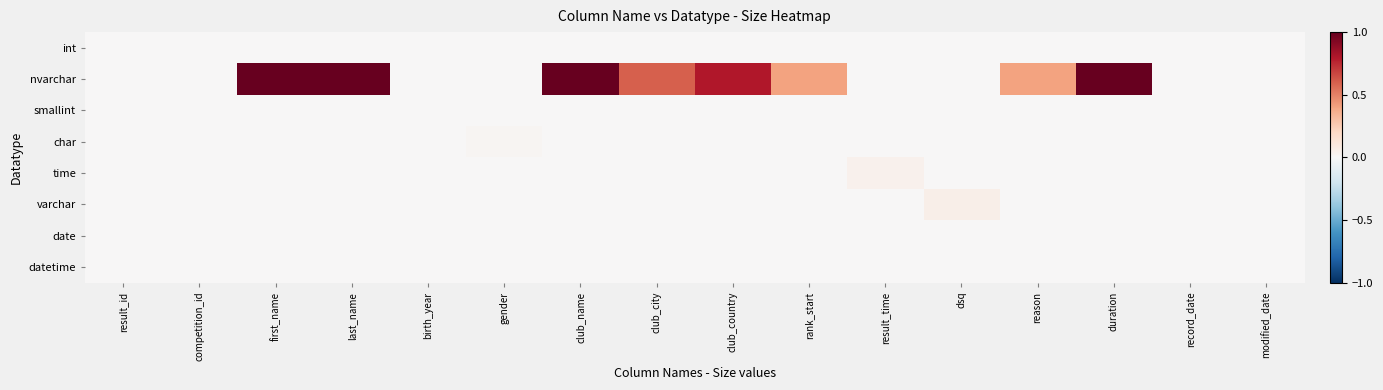

Reading right to left, what are all the values shown in this chart?

int: modified_date=0.0	record_date=0.0	duration=0.0	reason=0.0	dsq=0.0	result_time=0.0	rank_start=0.0	club_country=0.0	club_city=0.0	club_name=0.0	gender=0.0	birth_year=0.0	last_name=0.0	first_name=0.0	competition_id=0.0	result_id=0.0
nvarchar: modified_date=0.0	record_date=0.0	duration=1.0	reason=0.4	dsq=0.0	result_time=0.0	rank_start=0.4	club_country=0.8	club_city=0.6	club_name=1.0	gender=0.0	birth_year=0.0	last_name=1.0	first_name=1.0	competition_id=0.0	result_id=0.0
smallint: modified_date=0.0	record_date=0.0	duration=0.0	reason=0.0	dsq=0.0	result_time=0.0	rank_start=0.0	club_country=0.0	club_city=0.0	club_name=0.0	gender=0.0	birth_year=0.0	last_name=0.0	first_name=0.0	competition_id=0.0	result_id=0.0
char: modified_date=0.0	record_date=0.0	duration=0.0	reason=0.0	dsq=0.0	result_time=0.0	rank_start=0.0	club_country=0.0	club_city=0.0	club_name=0.0	gender=0.0	birth_year=0.0	last_name=0.0	first_name=0.0	competition_id=0.0	result_id=0.0
time: modified_date=0.0	record_date=0.0	duration=0.0	reason=0.0	dsq=0.0	result_time=0.0	rank_start=0.0	club_country=0.0	club_city=0.0	club_name=0.0	gender=0.0	birth_year=0.0	last_name=0.0	first_name=0.0	competition_id=0.0	result_id=0.0
varchar: modified_date=0.0	record_date=0.0	duration=0.0	reason=0.0	dsq=0.1	result_time=0.0	rank_start=0.0	club_country=0.0	club_city=0.0	club_name=0.0	gender=0.0	birth_year=0.0	last_name=0.0	first_name=0.0	competition_id=0.0	result_id=0.0
date: modified_date=0.0	record_date=0.0	duration=0.0	reason=0.0	dsq=0.0	result_time=0.0	rank_start=0.0	club_country=0.0	club_city=0.0	club_name=0.0	gender=0.0	birth_year=0.0	last_name=0.0	first_name=0.0	competition_id=0.0	result_id=0.0
datetime: modified_date=0.0	record_date=0.0	duration=0.0	reason=0.0	dsq=0.0	result_time=0.0	rank_start=0.0	club_country=0.0	club_city=0.0	club_name=0.0	gender=0.0	birth_year=0.0	last_name=0.0	first_name=0.0	competition_id=0.0	result_id=0.0